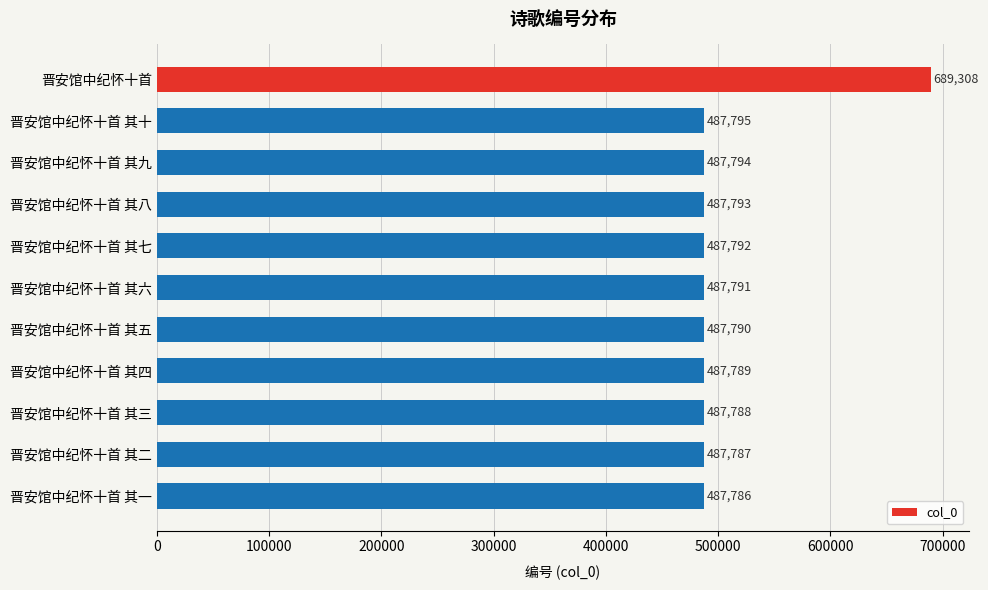

Reading bottom to top, list all the values displayed in this chart.

487786	487787	487788	487789	487790	487791	487792	487793	487794	487795	689308